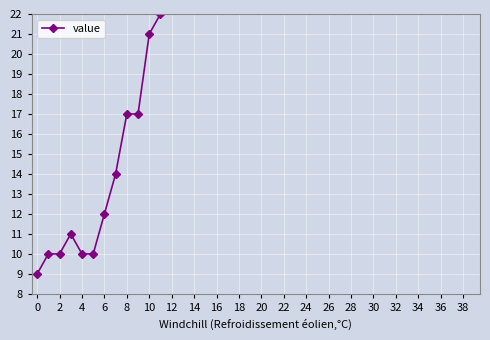

How many data points are less than 65?

20